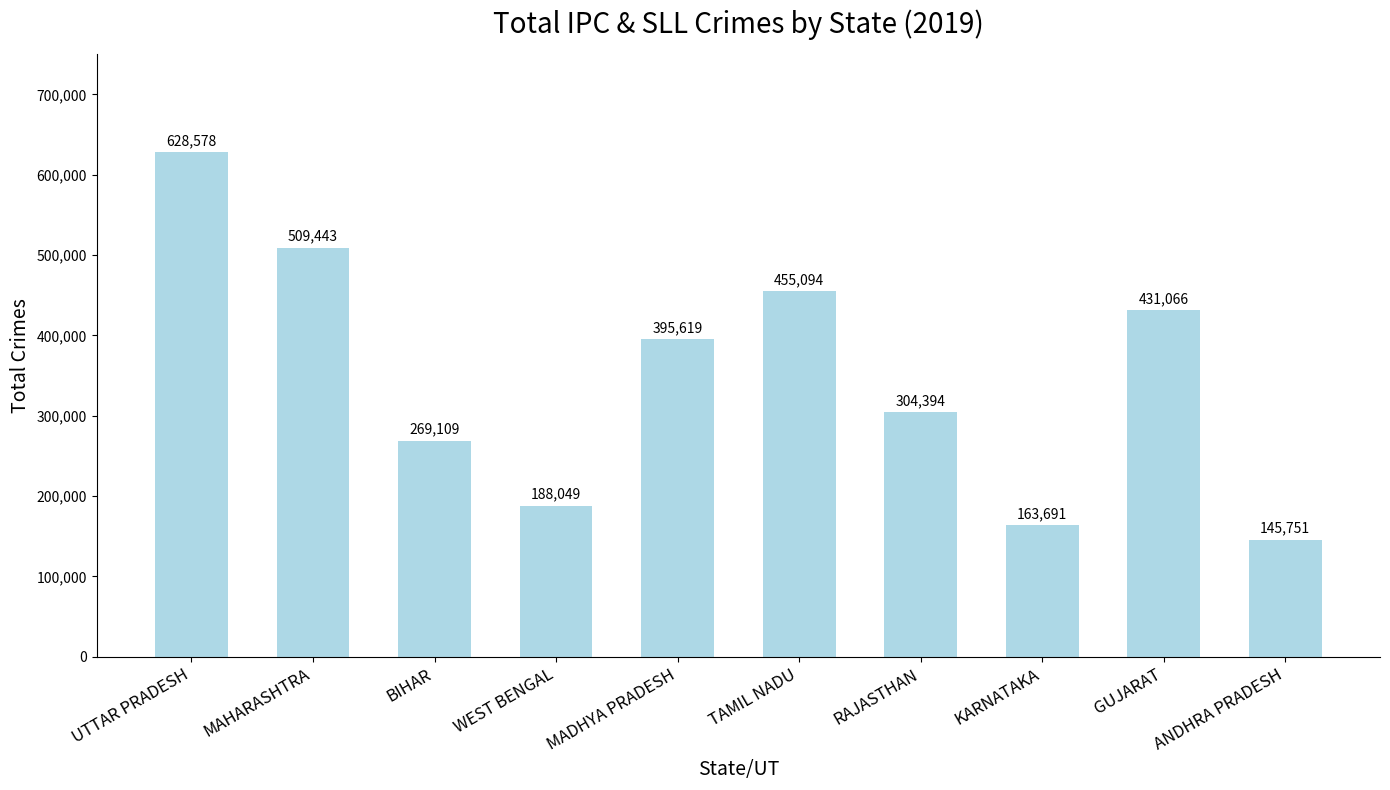

What is the maximum value shown in the chart?

628578